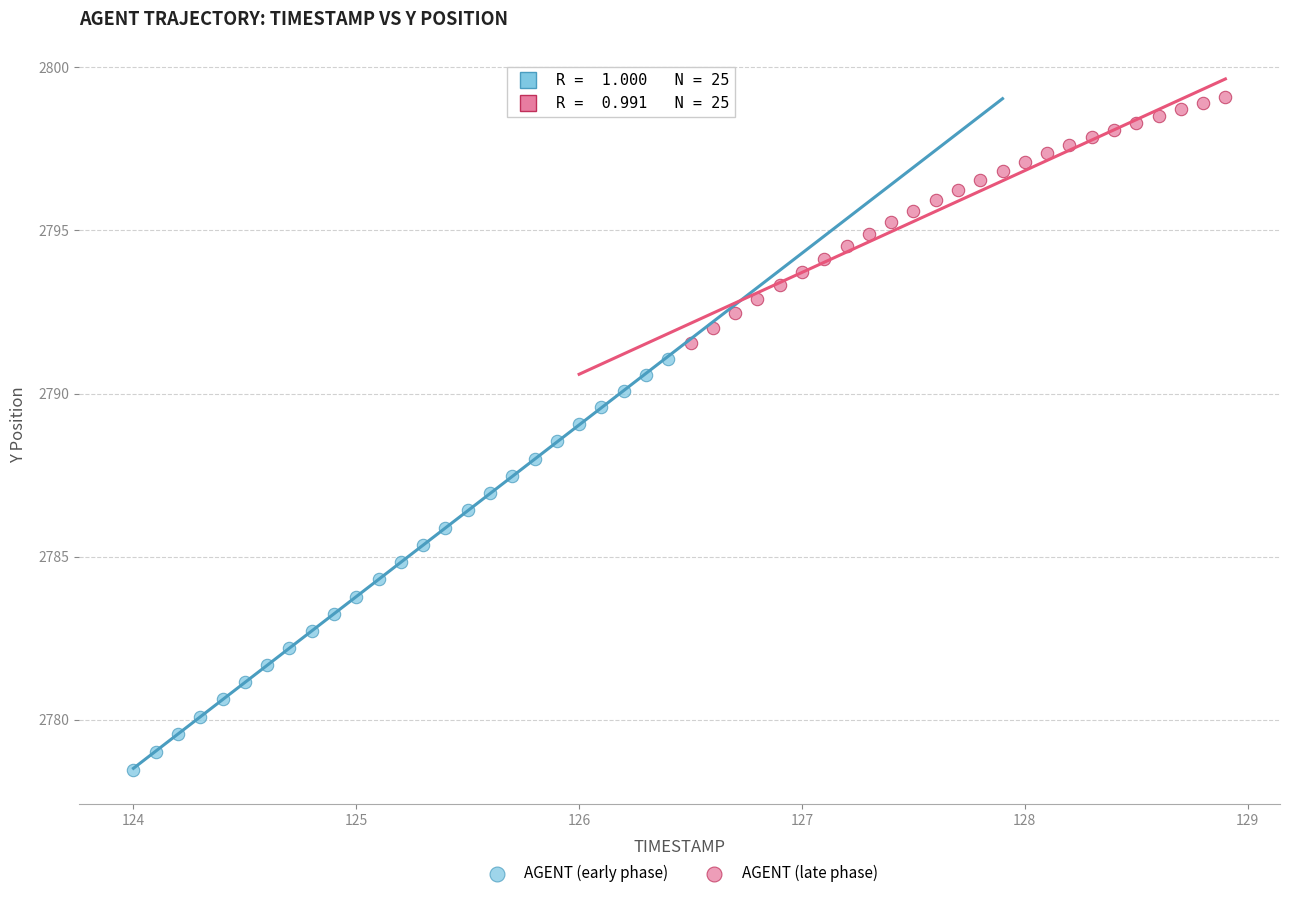

Which series has the largest Y range (max minus min)?

AGENT (early phase)